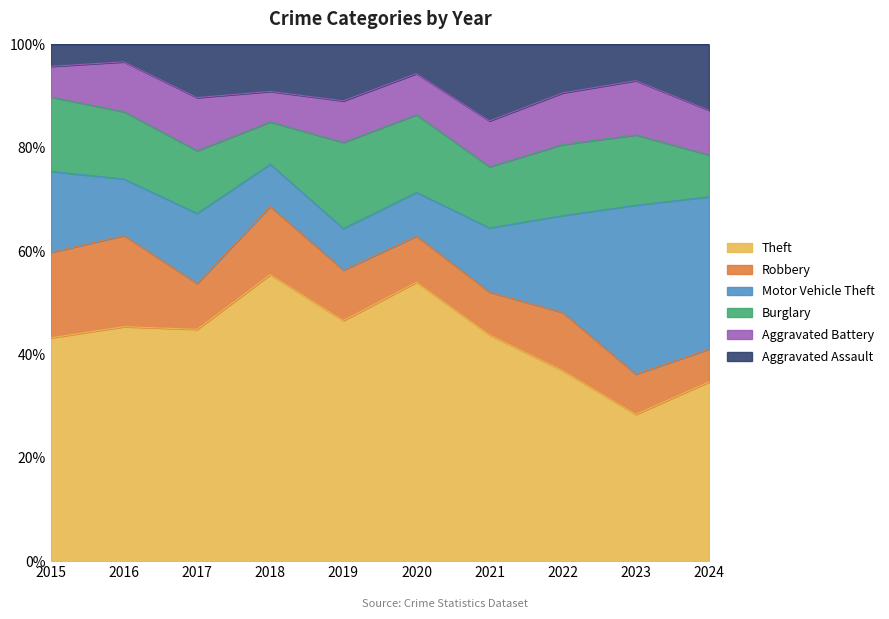

Which category has the lowest value in the Theft series?

2023